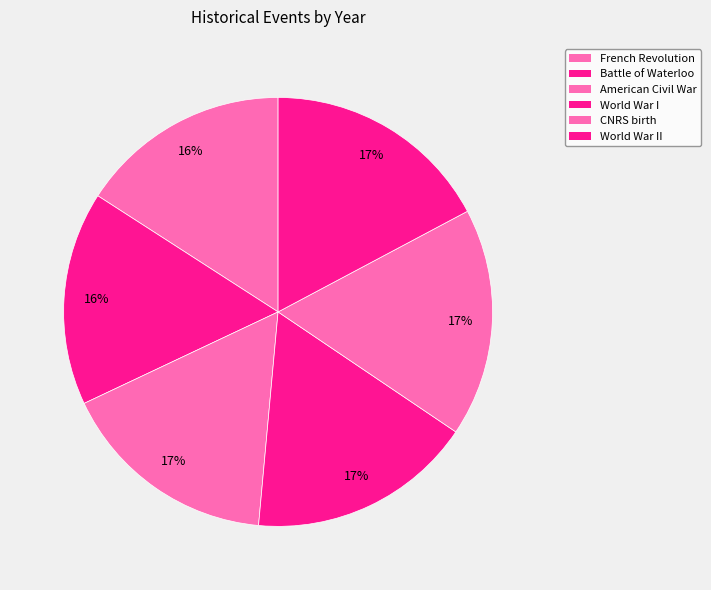

To the nearest percent, what is the average slice percentage?

17%